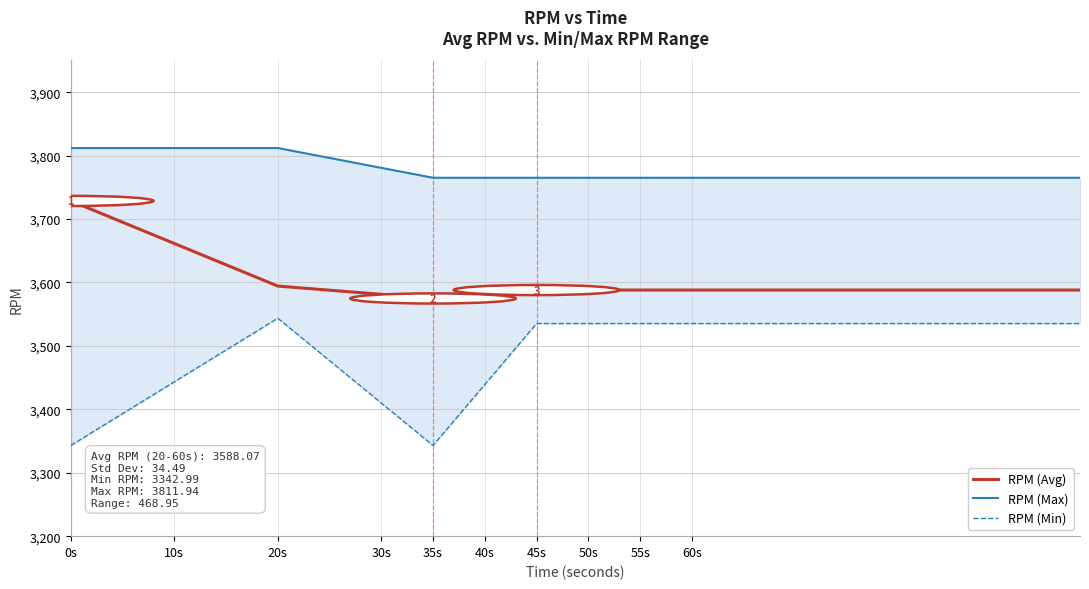

True or false: RPM (Min) has a value of 966.6 at 26.

False